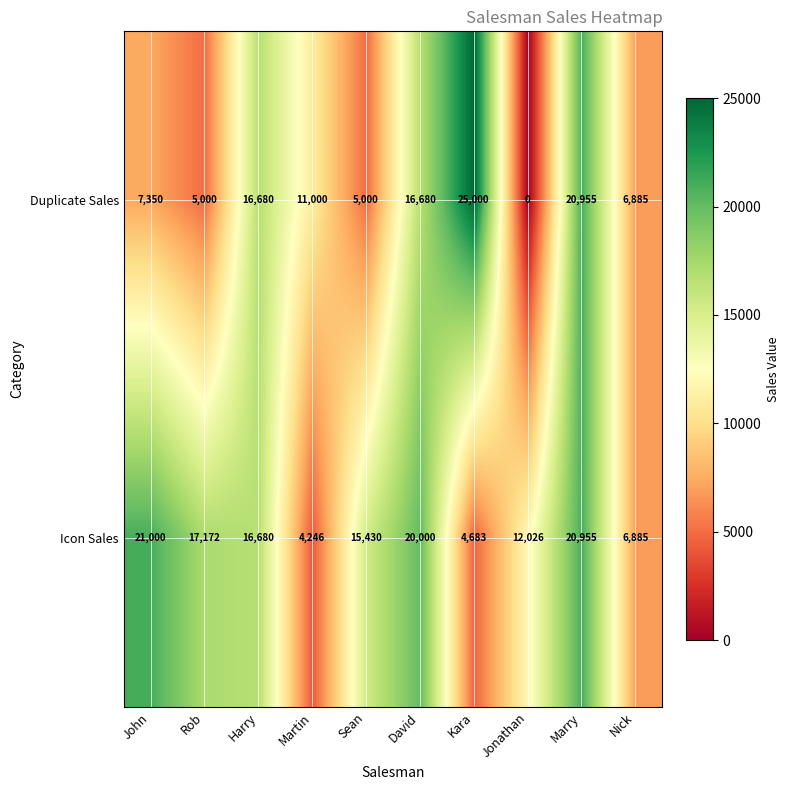

Which series has the largest range (max minus min)?

Duplicate Sales